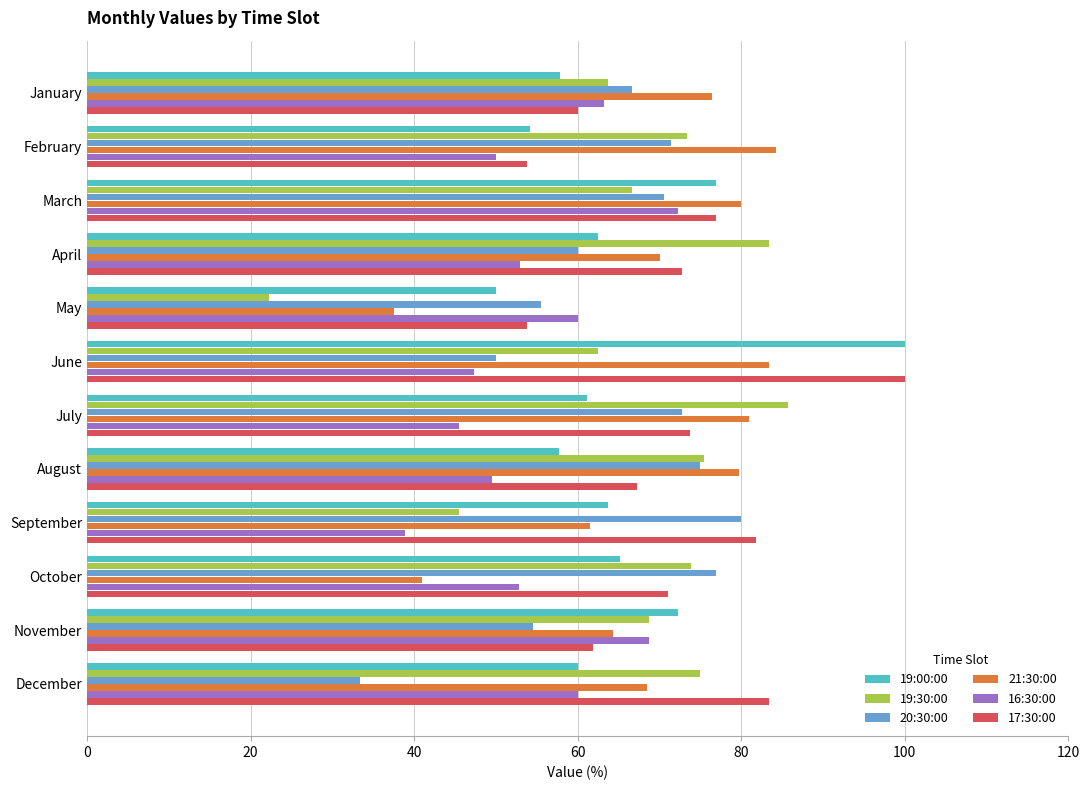

The 20:30:00 series shows 113.1 at October. True or false?

False